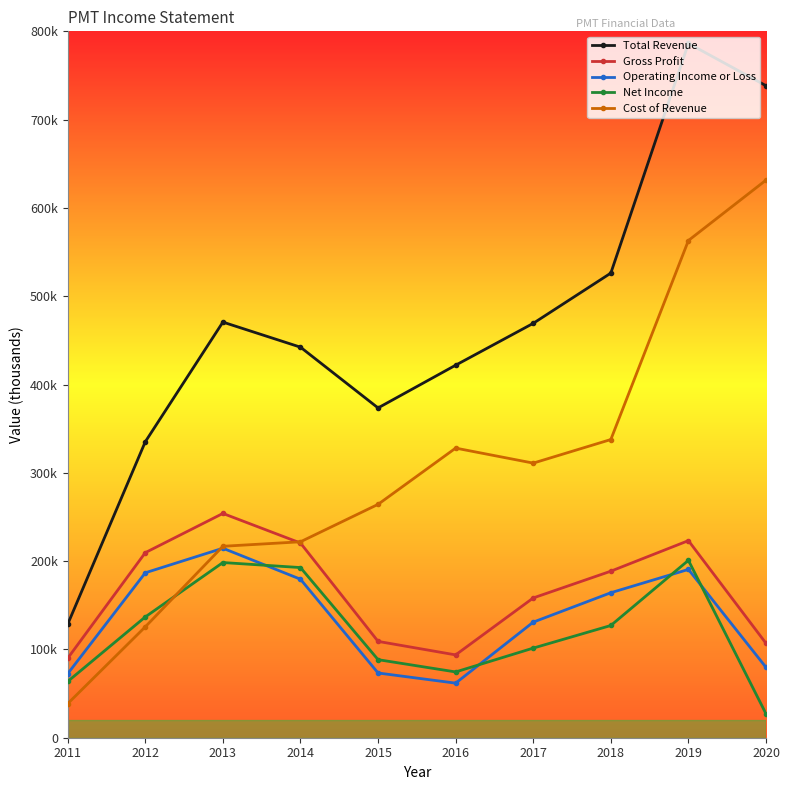

The value of Operating Income or Loss at 2012 is 186800. True or false?

True